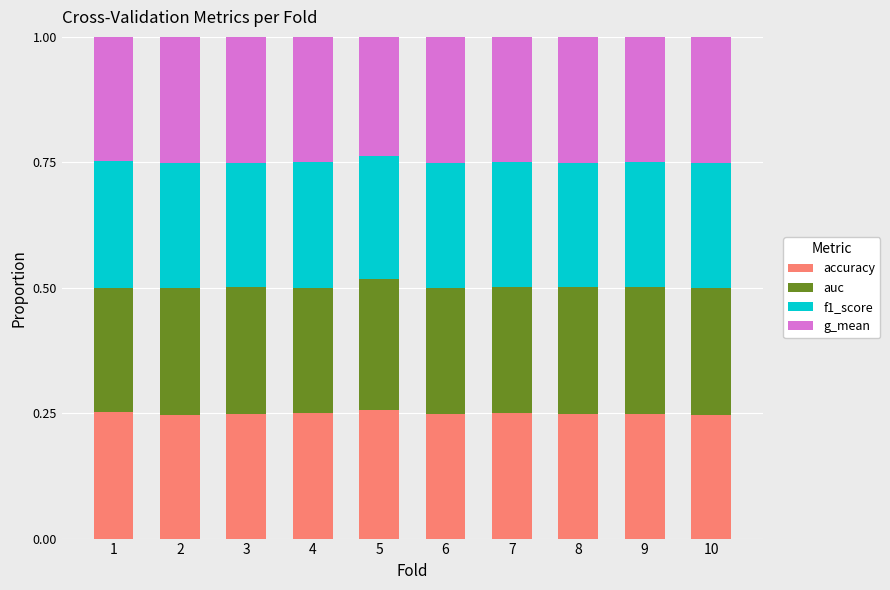

What is the total value across all series at 4?

1.0